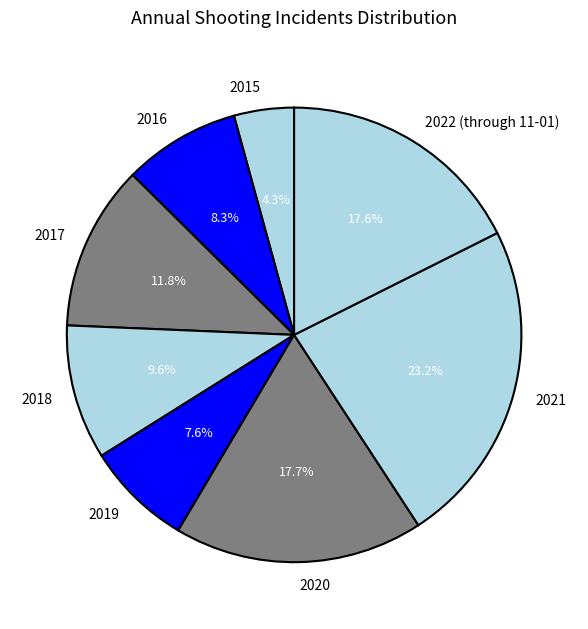

What percentage is NOT represented by 2015?

95.7%